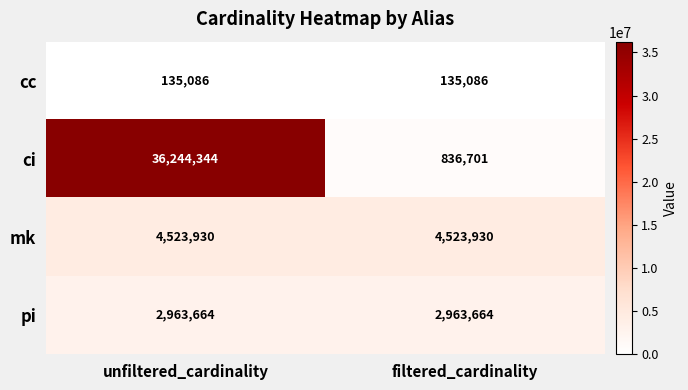

What is the approximate value of cc at unfiltered_cardinality?

135086